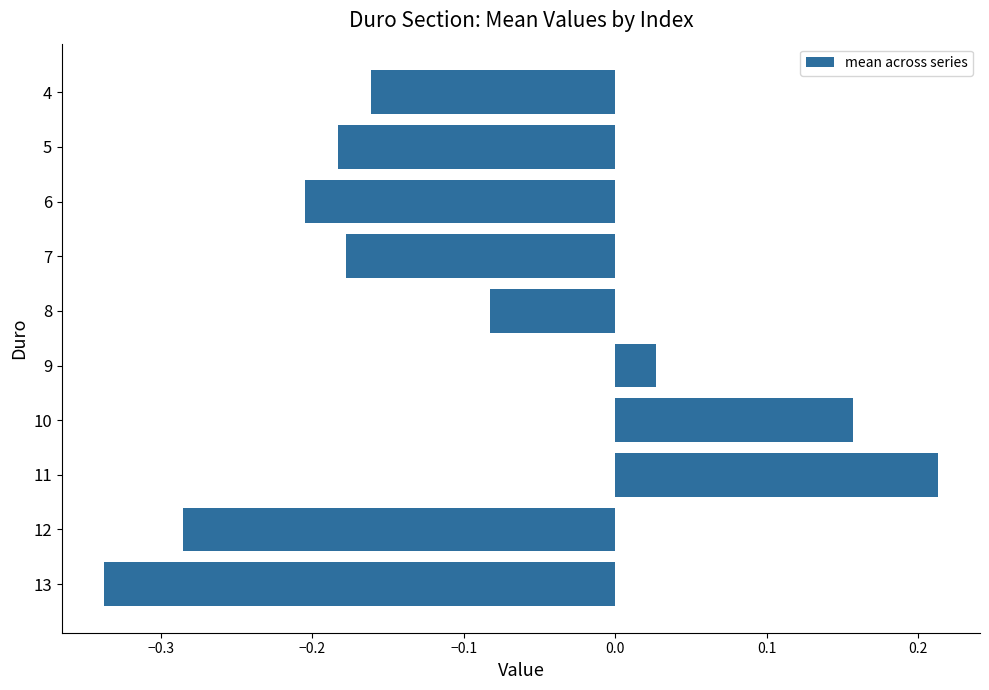

What is the sum of the values at 12 and 5?

-0.5